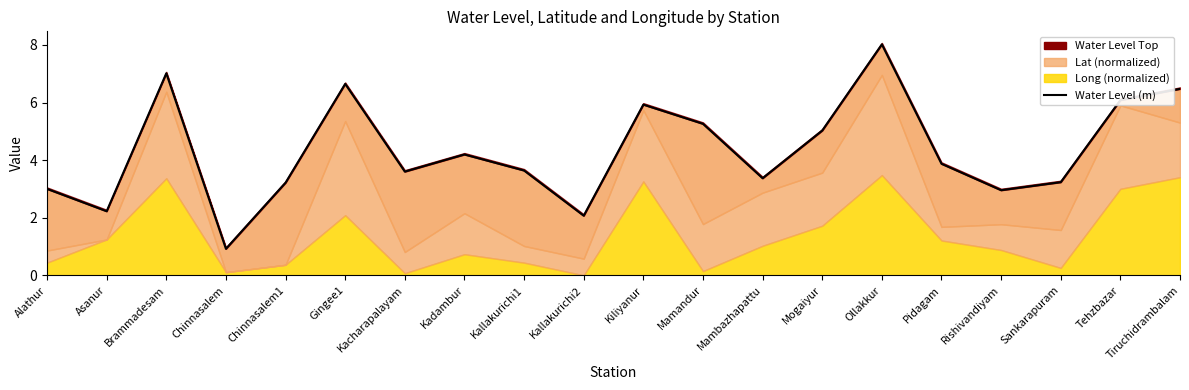

What is the average value?

4.3